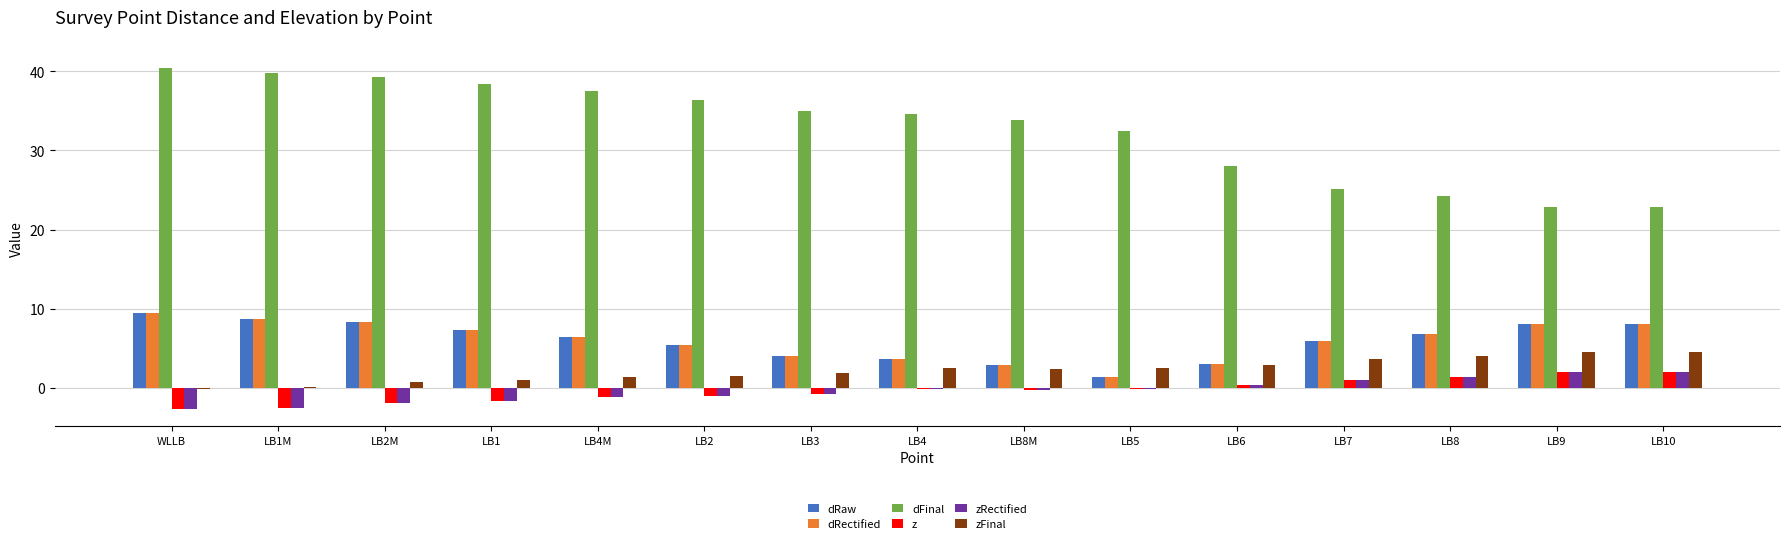

What is the sum of the dRectified values at LB2M and LB3?

12.4